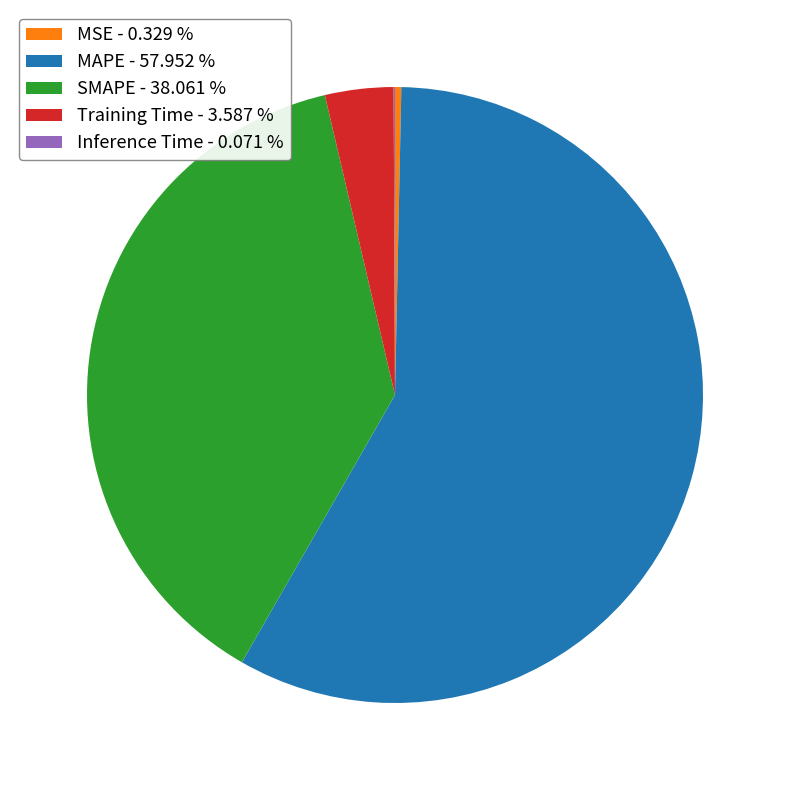

Is SMAPE - 38.061 % the majority of the pie?

No